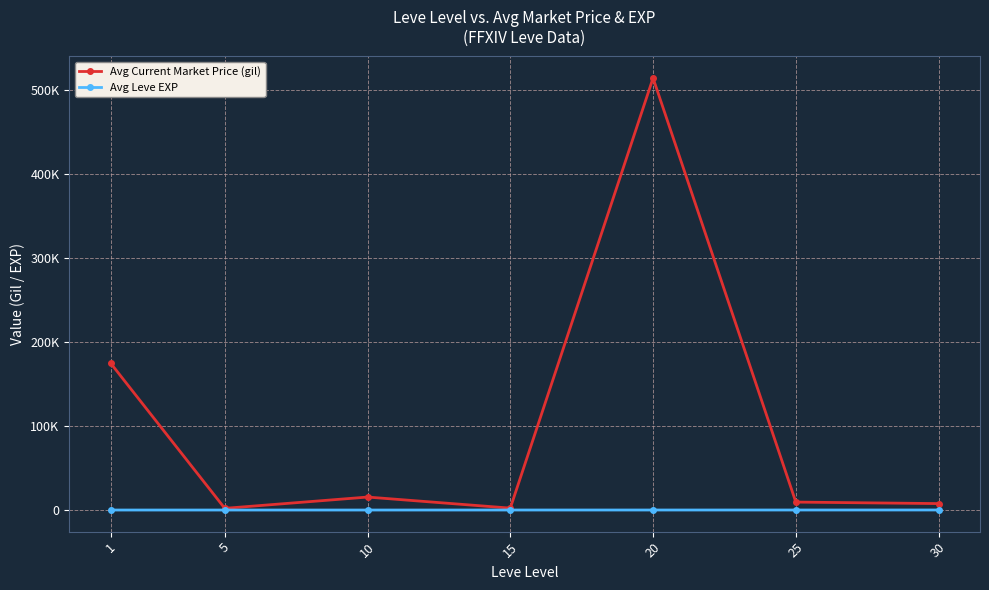

Which series has the widest spread of values?

Avg Current Market Price (gil)